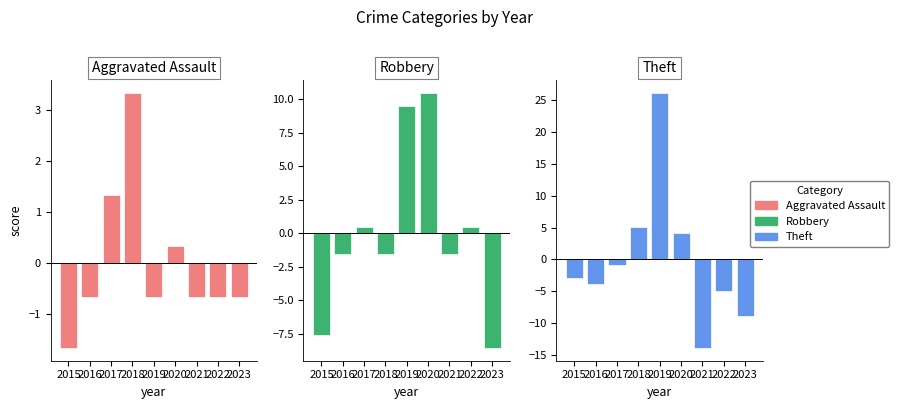

How many bars are there in total?

27